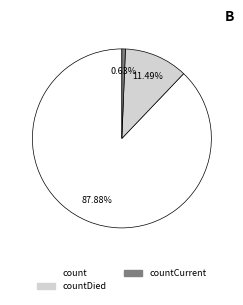

Does any single category account for the majority?

Yes